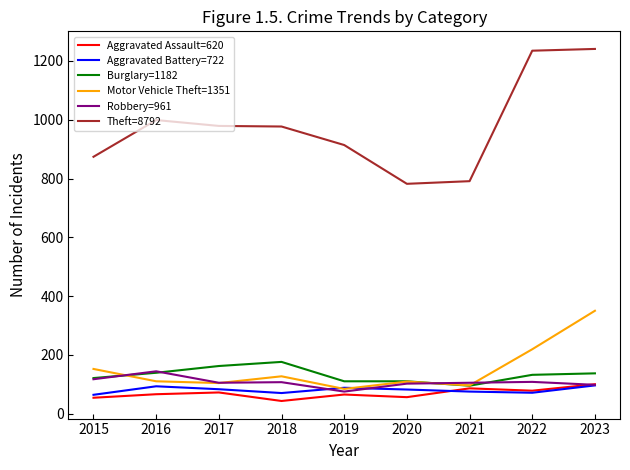

At which label does Motor Vehicle Theft=1351 first exceed 110?

2015